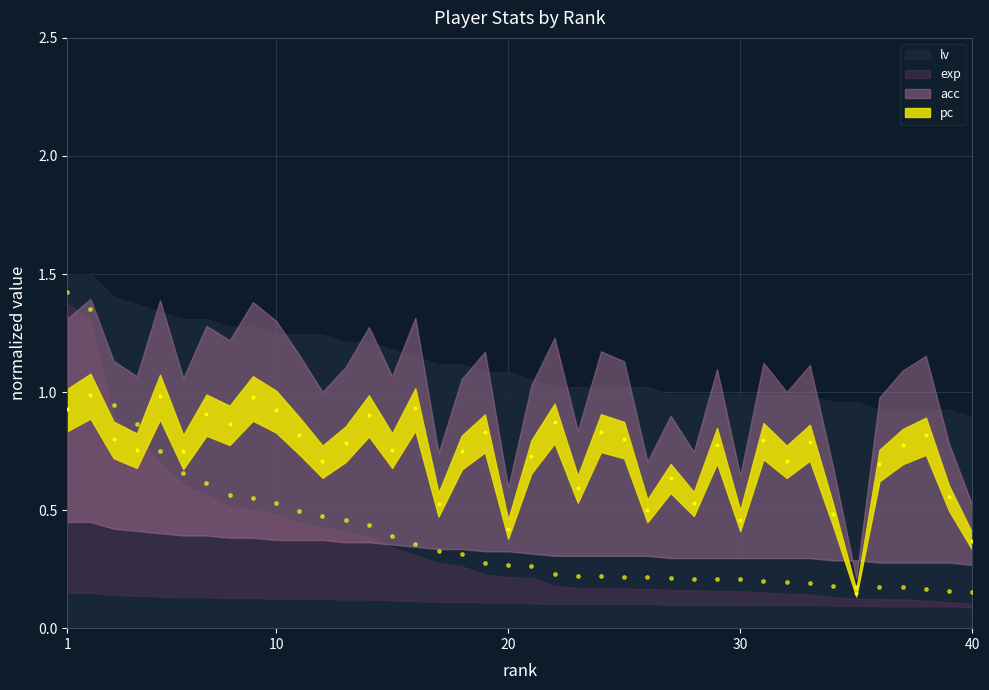

At which category is the sum across all series the highest?

1